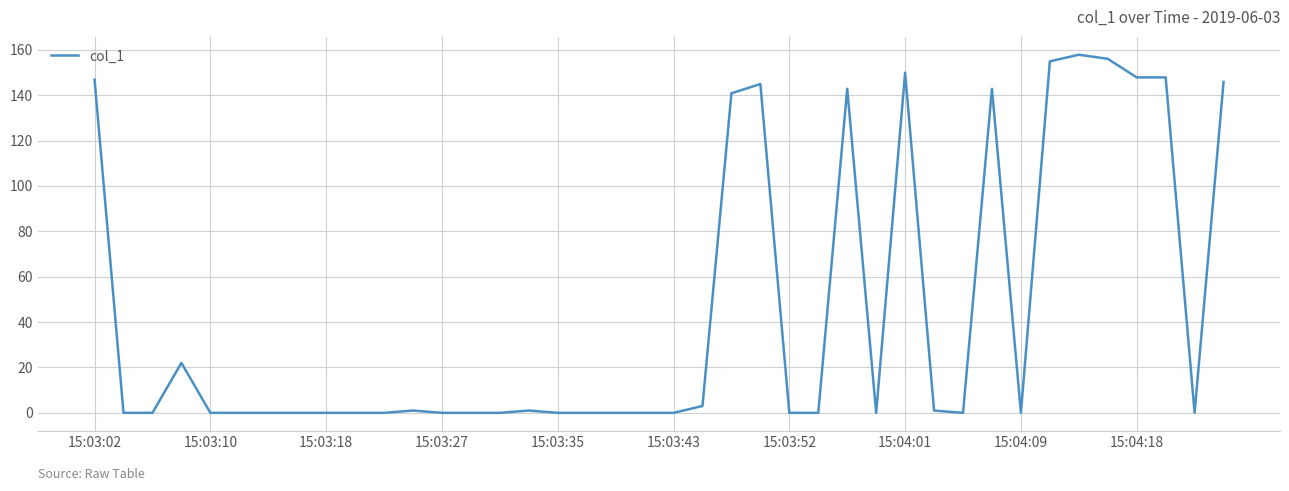

What is the greatest value displayed?

157.8